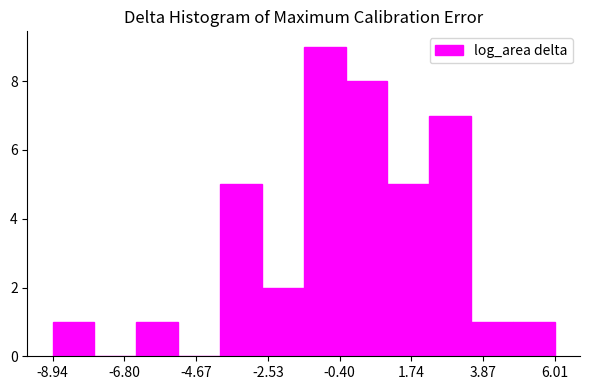

Read against the x-axis, roughly where is the centre of the tallest bar?

-1.0